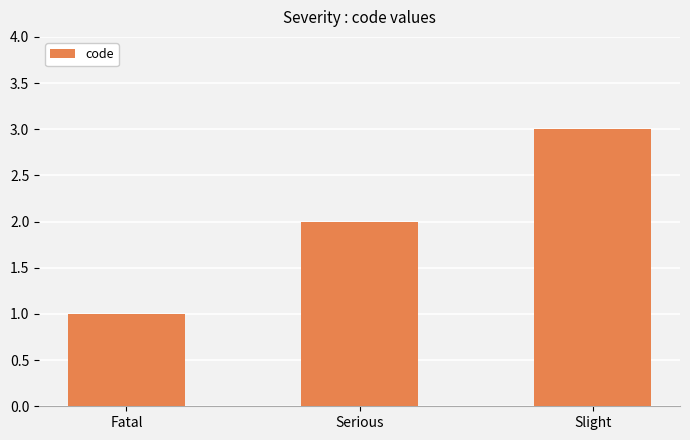

What is the value of the 1st bar from the left?

1